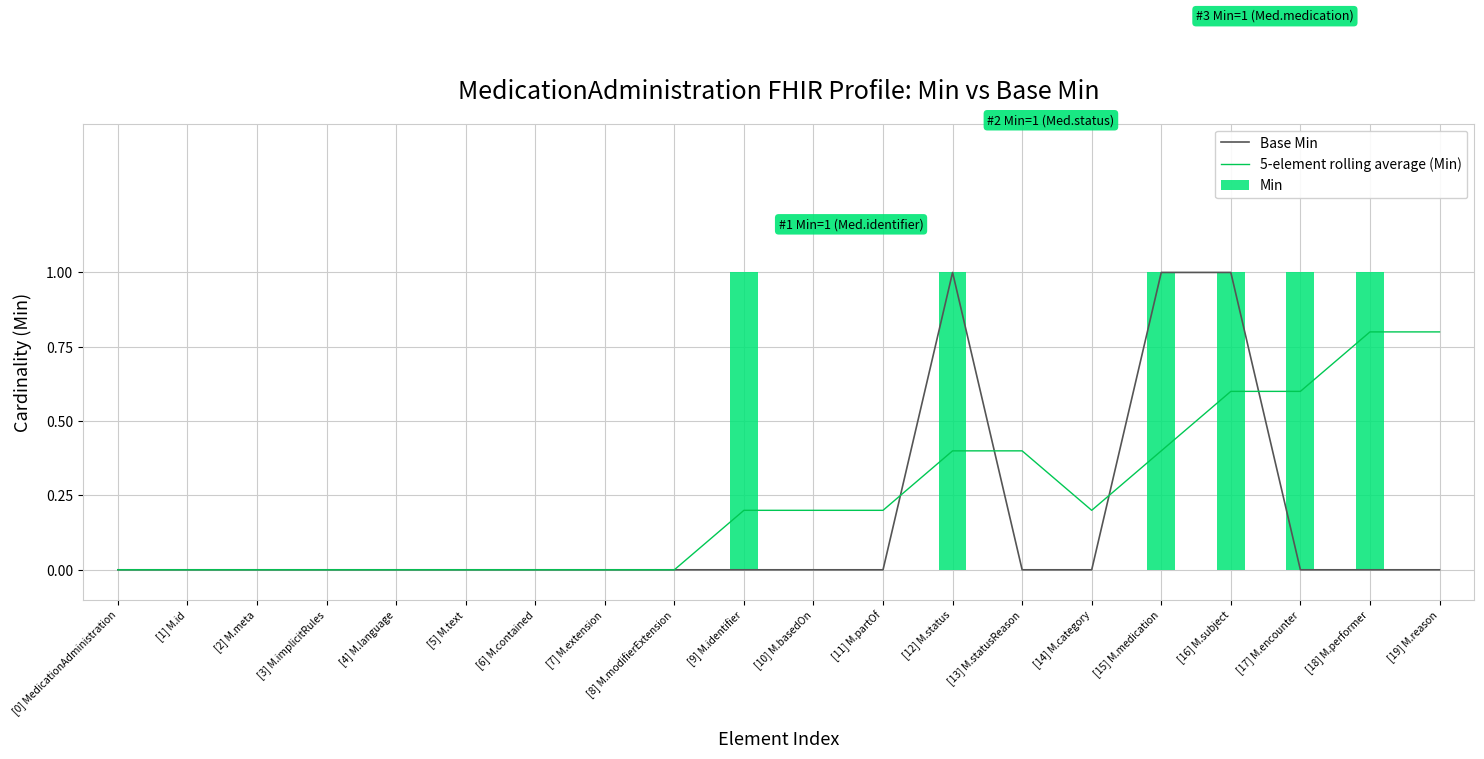

How many 5-element rolling average (Min) values are between 0 and 1?

20